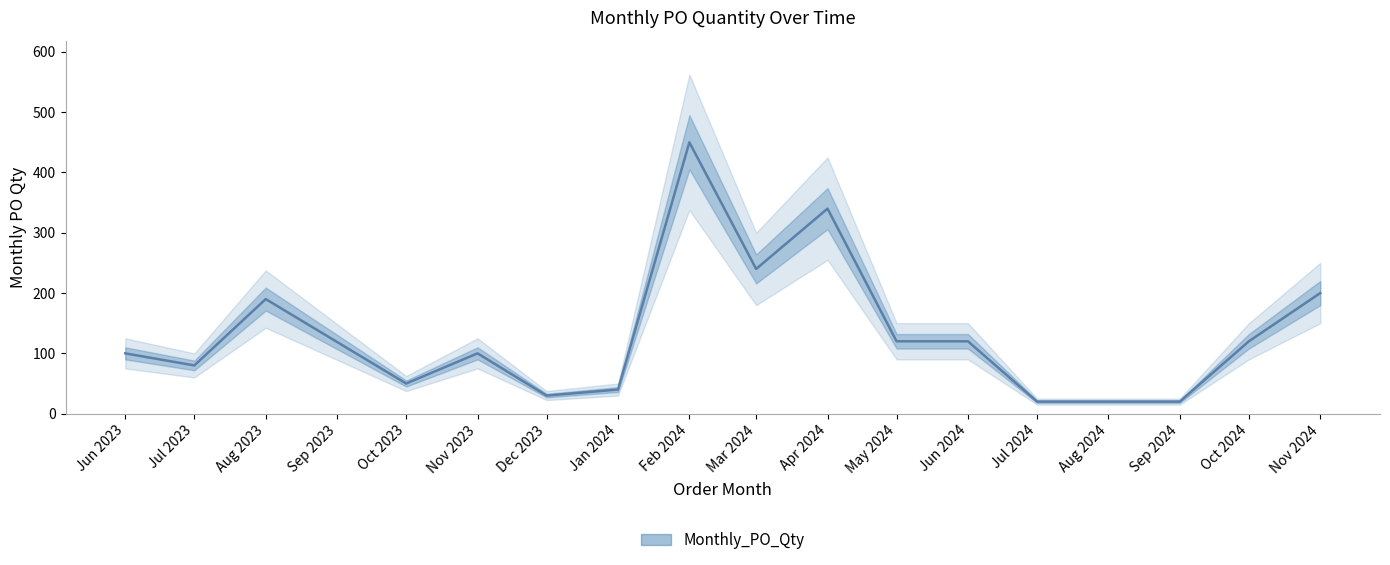

What is the value of the 7th point from the left?

40